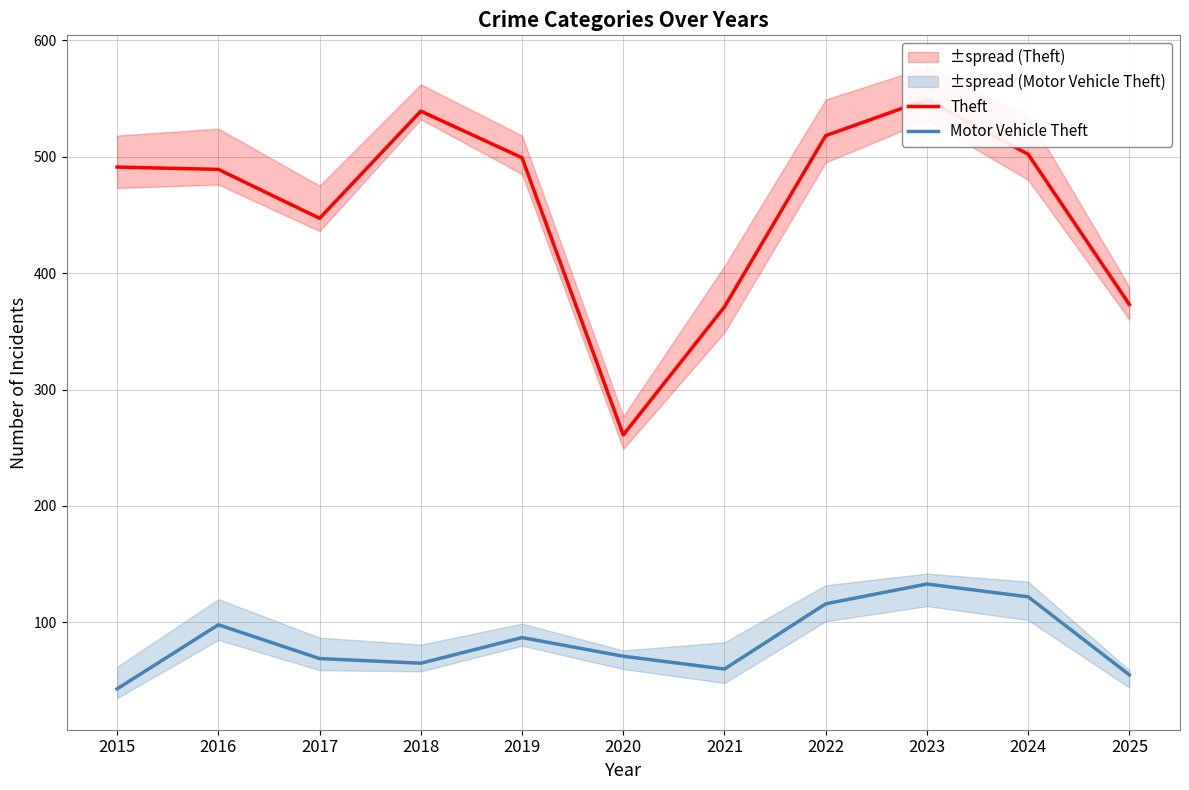

In Motor Vehicle Theft, how many points are lower than both neighbors (excluding endpoints)?

2